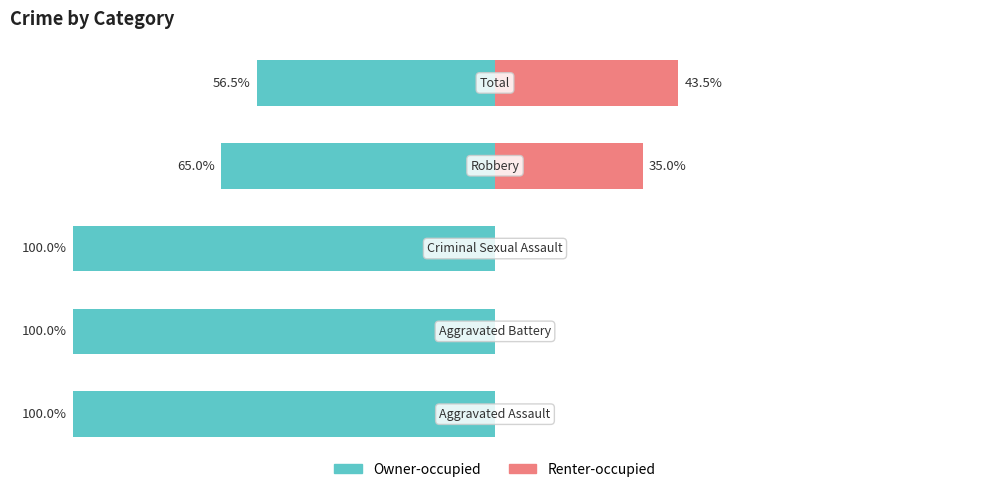

How many values in Renter-occupied are above zero?

2